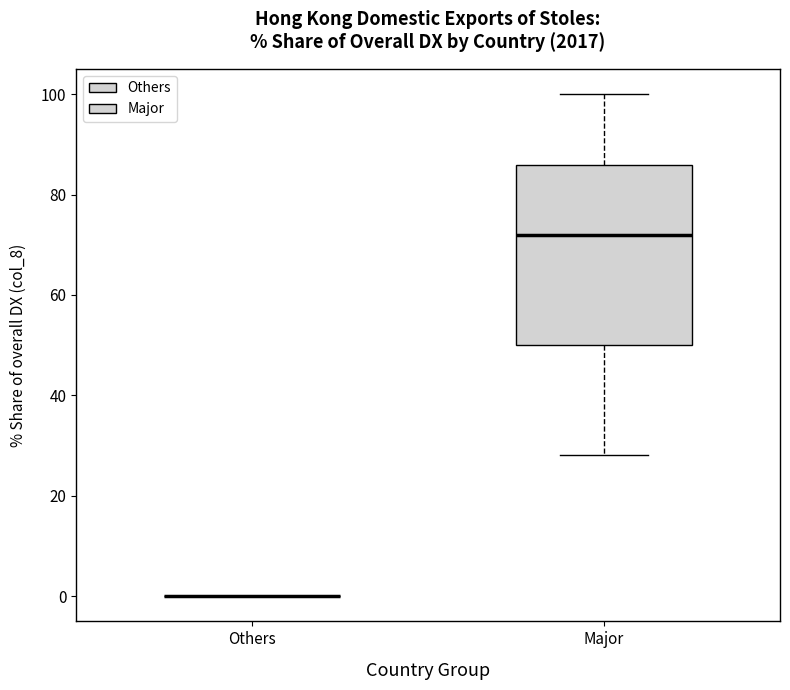

Reading left to right, transcribe this box plot: for each box, give where its median line is, the range the box spans, and where its two whiskers end, as read against the y-axis. The values are not printed on the chart, so give them approximately, as read against the axis.

Others: box collapsed to a line at 0, whiskers 0 to 0
Major: median 72, box 50 to 86, whiskers 28 to 100